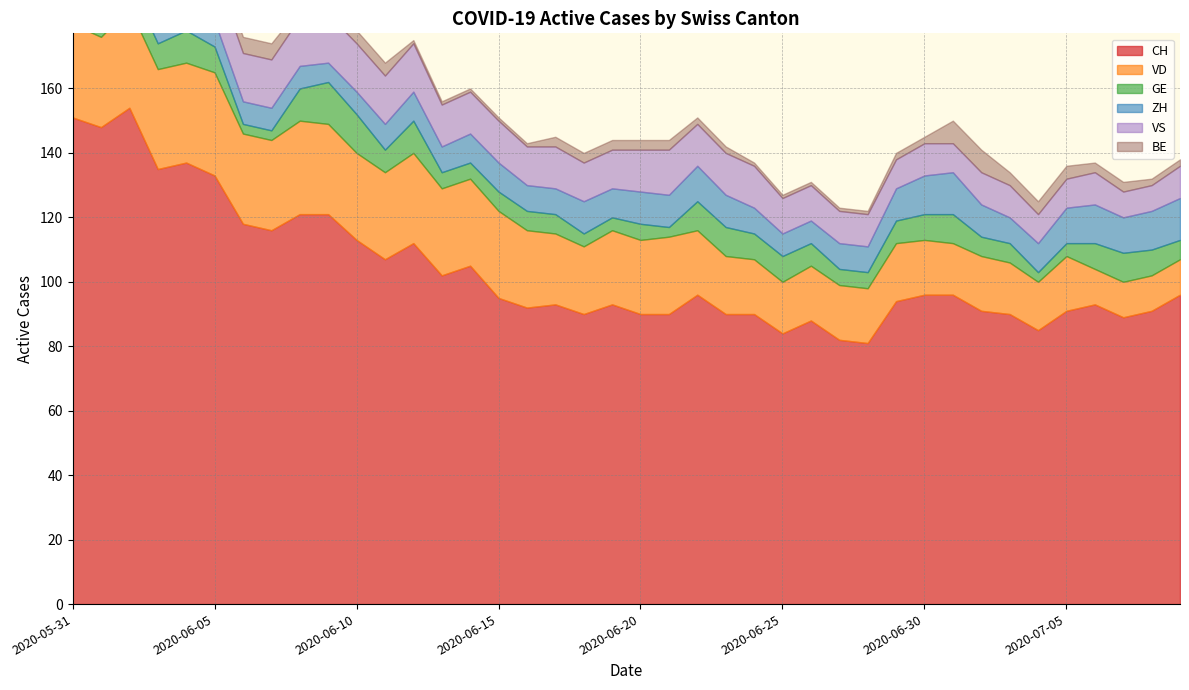

Between which two adjacent categories do ZH and VS first intersect?

2020-06-28 and 2020-06-29